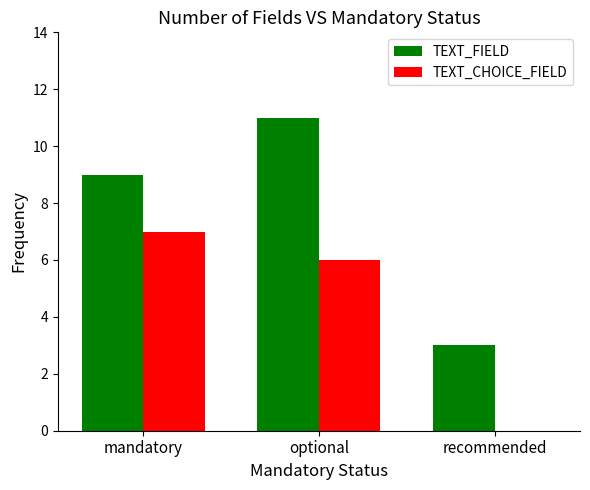

Is it true that TEXT_CHOICE_FIELD equals 10 at mandatory?

False